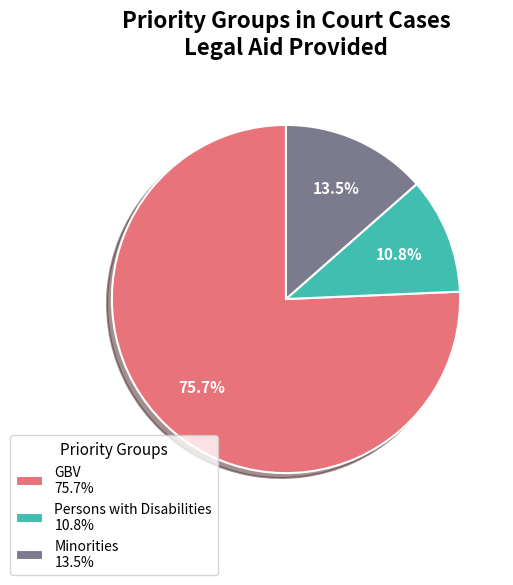

To the nearest percent, what is the average slice percentage?

33%